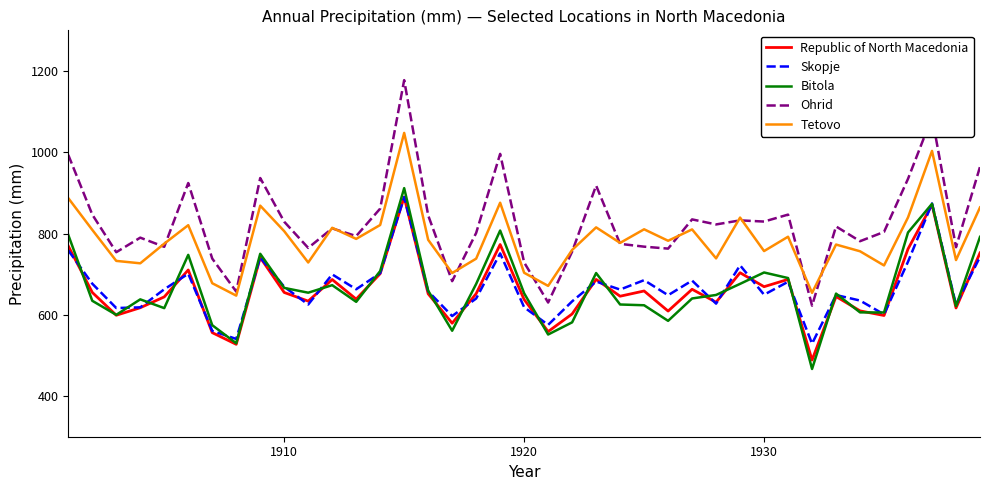

What is the sum of all Tetovo values?

30652.7